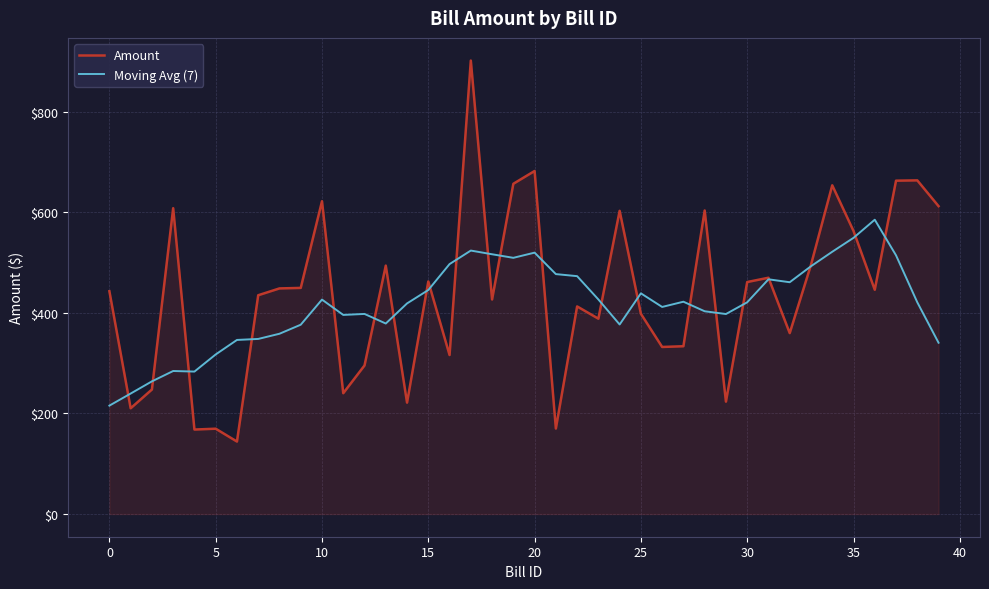

True or false: Amount and Moving Avg (7) intersect in this chart.

True